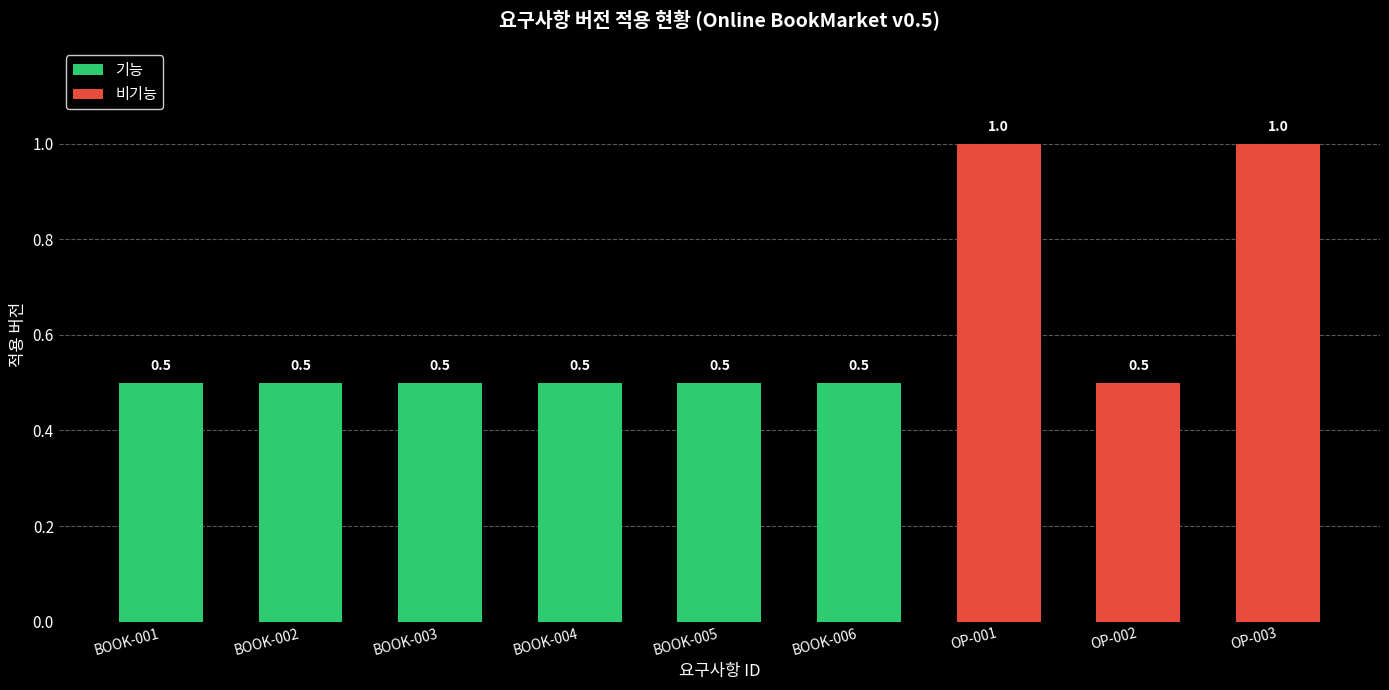

At which label is the value closest to 0?

BOOK-002